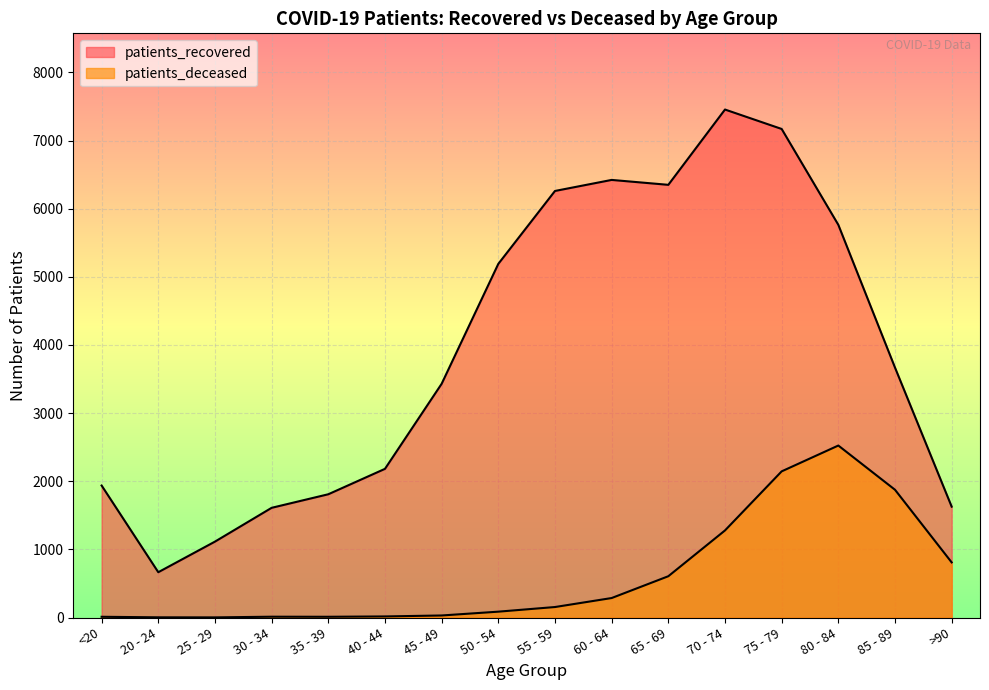

How many values in the patients_deceased series are below 154?

8